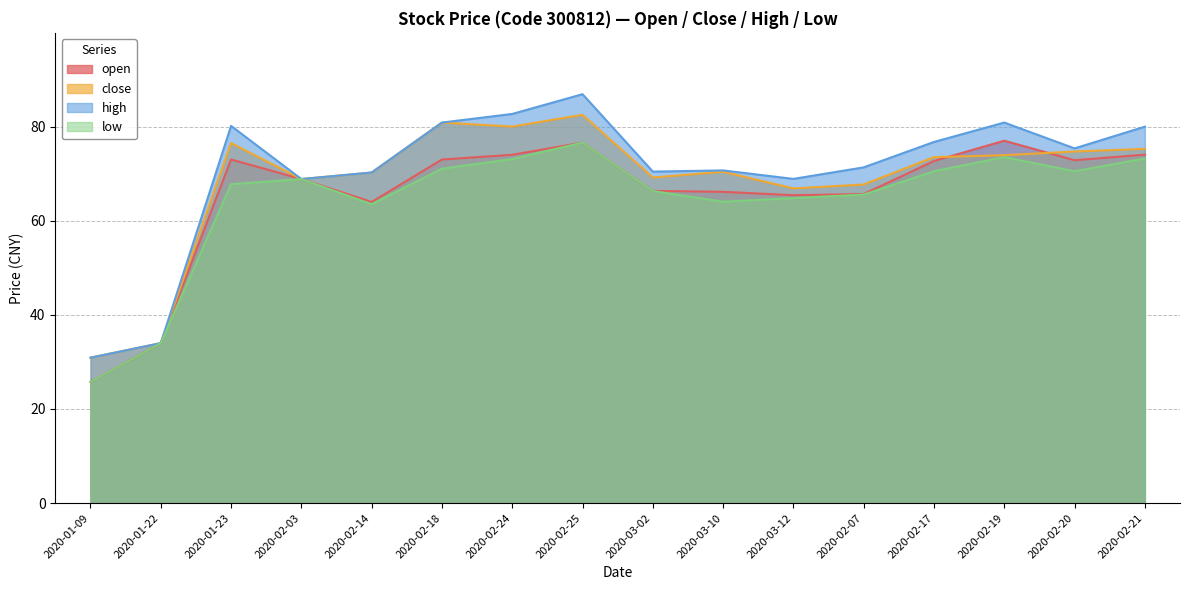

Reading left to right, extract all data points from this chart.

open: 25.8	34.0	73.0	68.8	64.0	73.0	74.0	76.6	66.3	66.1	65.4	65.7	72.7	77.0	72.8	74.0
close: 30.9	34.0	76.5	68.8	70.2	80.8	80.0	82.5	69.2	70.4	66.9	67.7	73.5	73.9	74.7	75.3
high: 30.9	34.0	80.1	68.8	70.2	80.8	82.7	86.9	70.4	70.7	68.9	71.3	76.7	80.8	75.4	80.0
low: 25.8	34.0	67.8	68.8	63.5	71.0	73.1	76.6	66.3	64.0	64.8	65.5	70.5	73.5	70.5	73.2